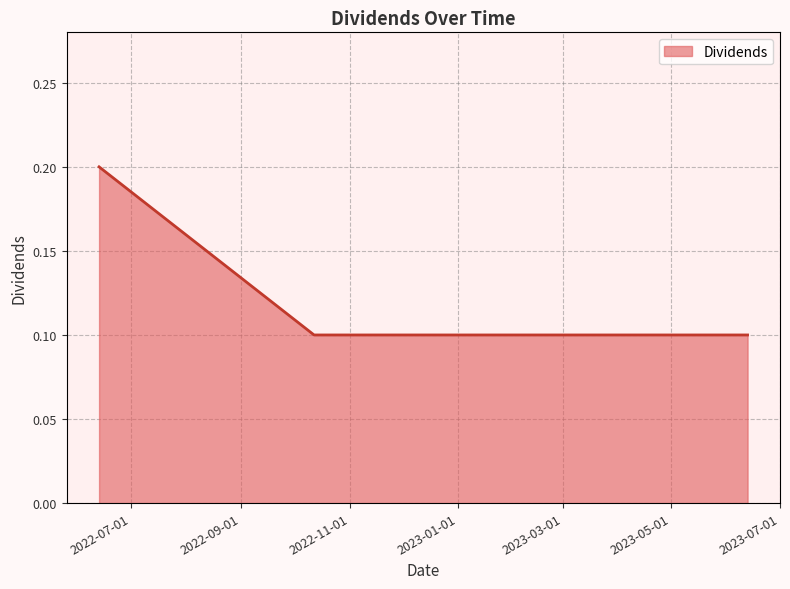

Reading left to right, list all the values displayed in this chart.

0.2	0.1	0.1	0.1	0.1